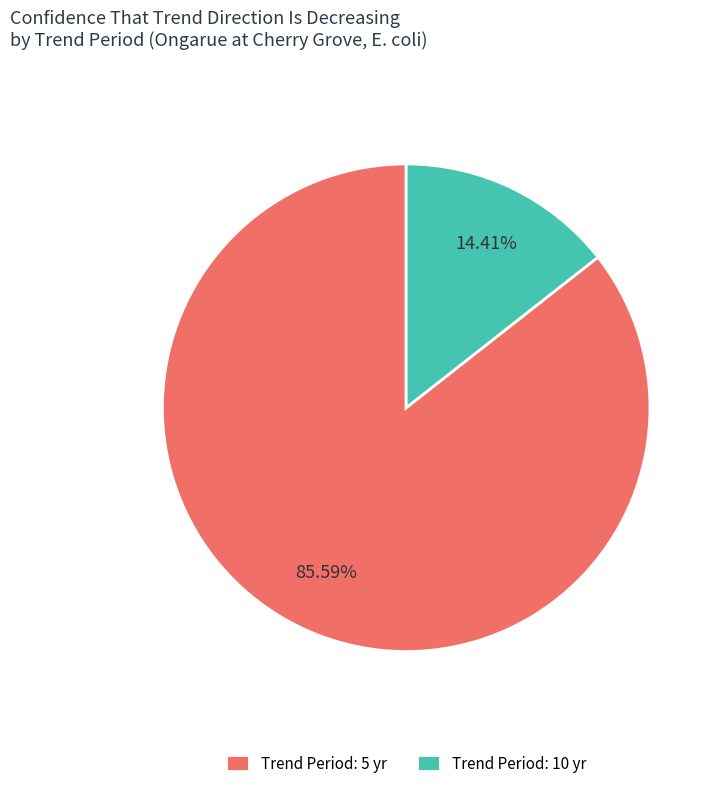

How many segments does this pie chart have?

2